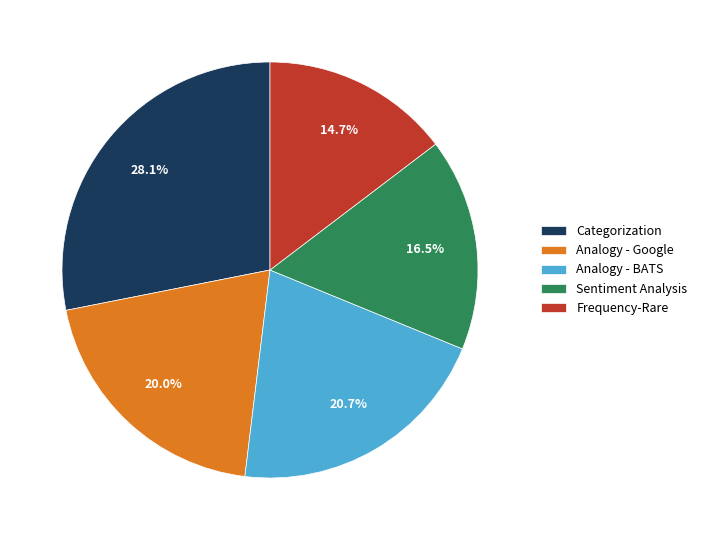

Is Categorization the majority of the pie?

No